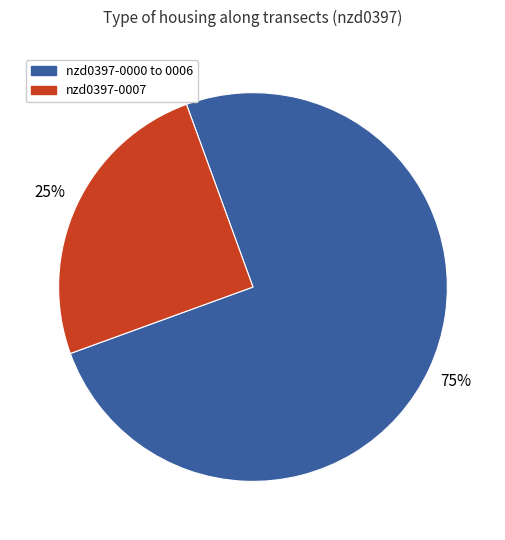

To the nearest percent, what is the difference between the largest and smallest slice percentages?

50%